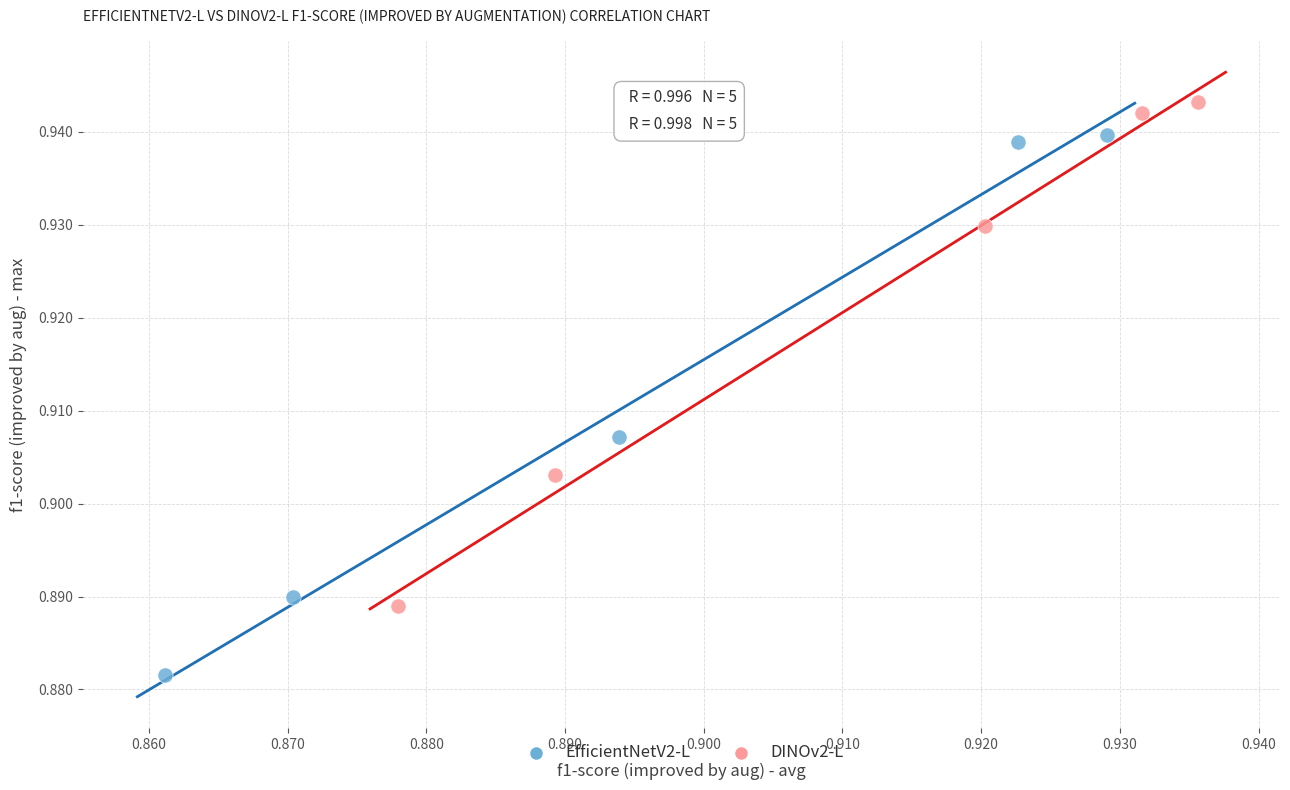

Which series reaches the minimum Y coordinate?

EfficientNetV2-L